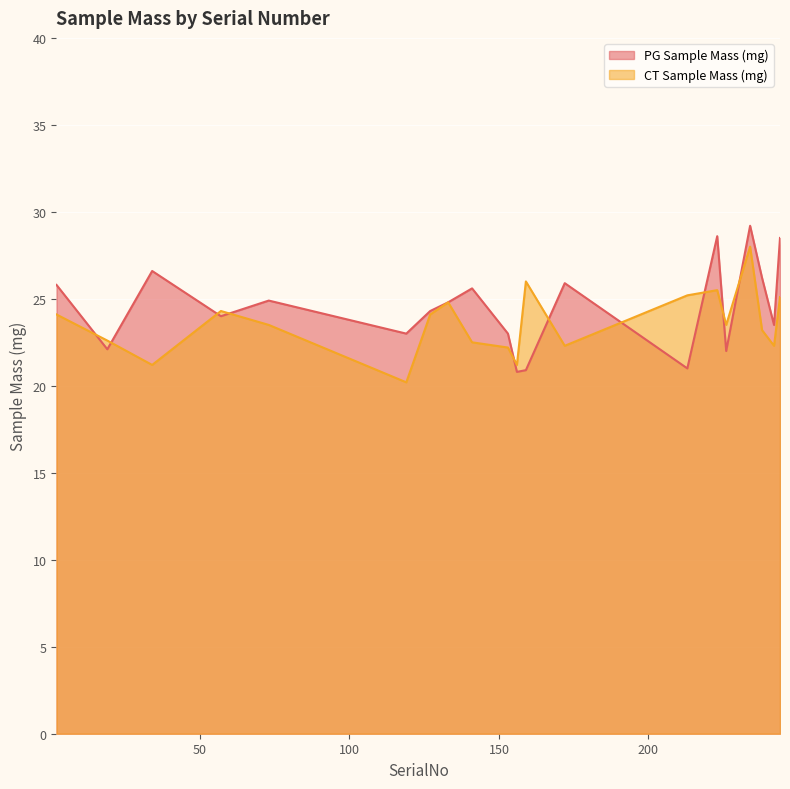

What is the value of the CT Sample Mass (mg) point at the 13th from the left?

22.3